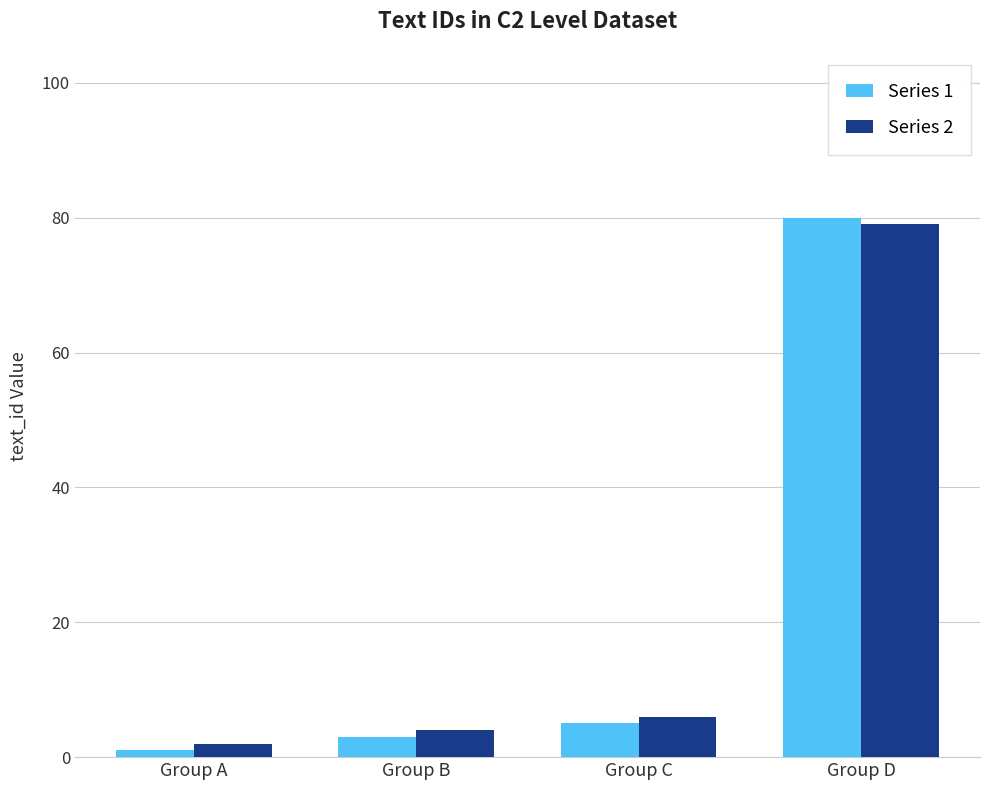

List the labels in order of Series 1 value, smallest first.

Group A, Group B, Group C, Group D